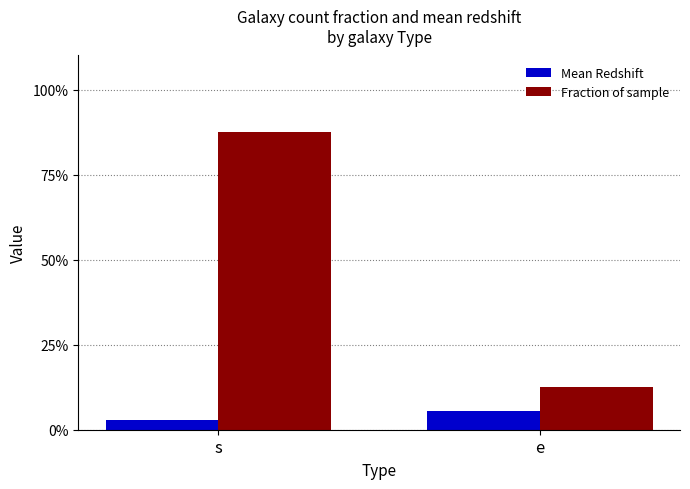

Reading left to right, extract all data points from this chart.

Mean Redshift: 0.0	0.1
Fraction of sample: 0.9	0.1